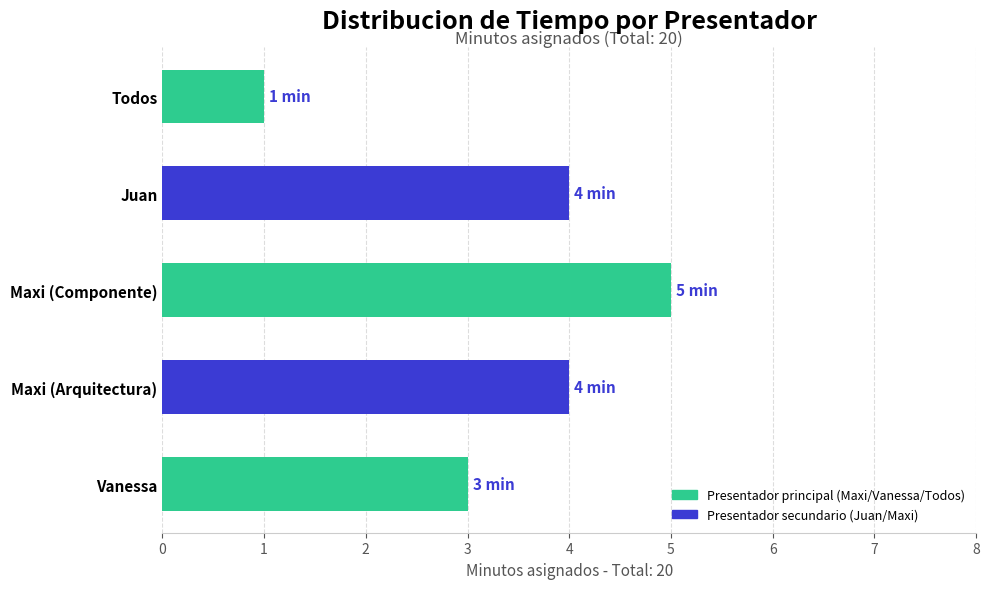

What is the sum of all values?

17